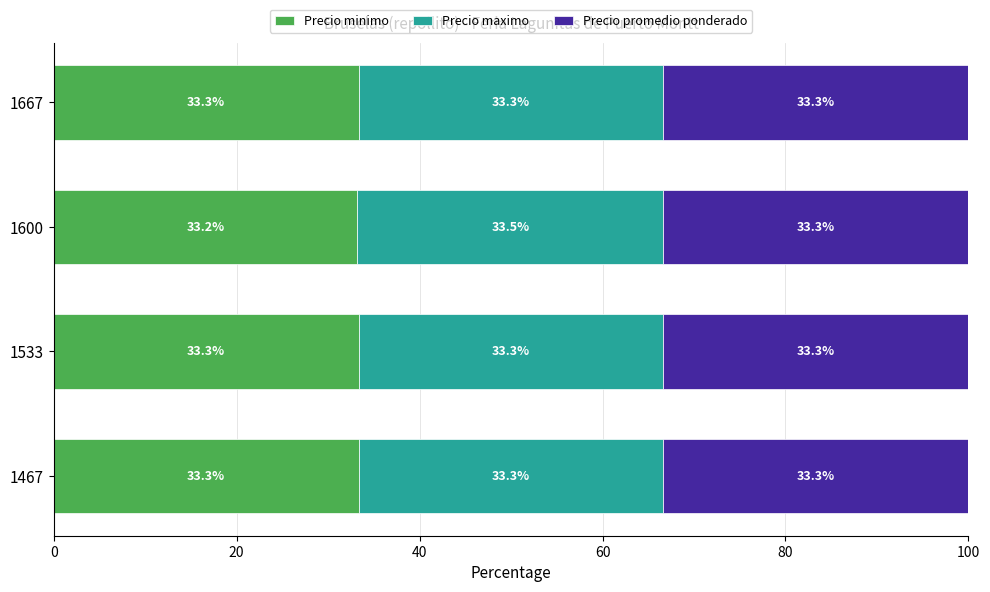

The value of Precio minimo at 1467 is 33.3. True or false?

True